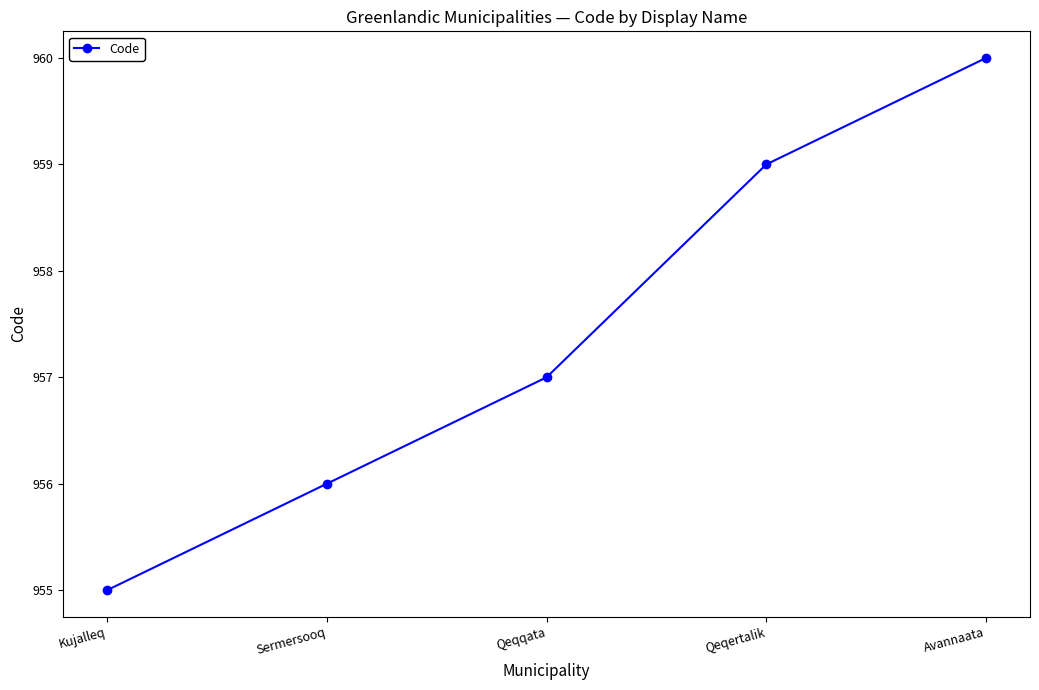

Is this an area chart (filled region under the line)?

No